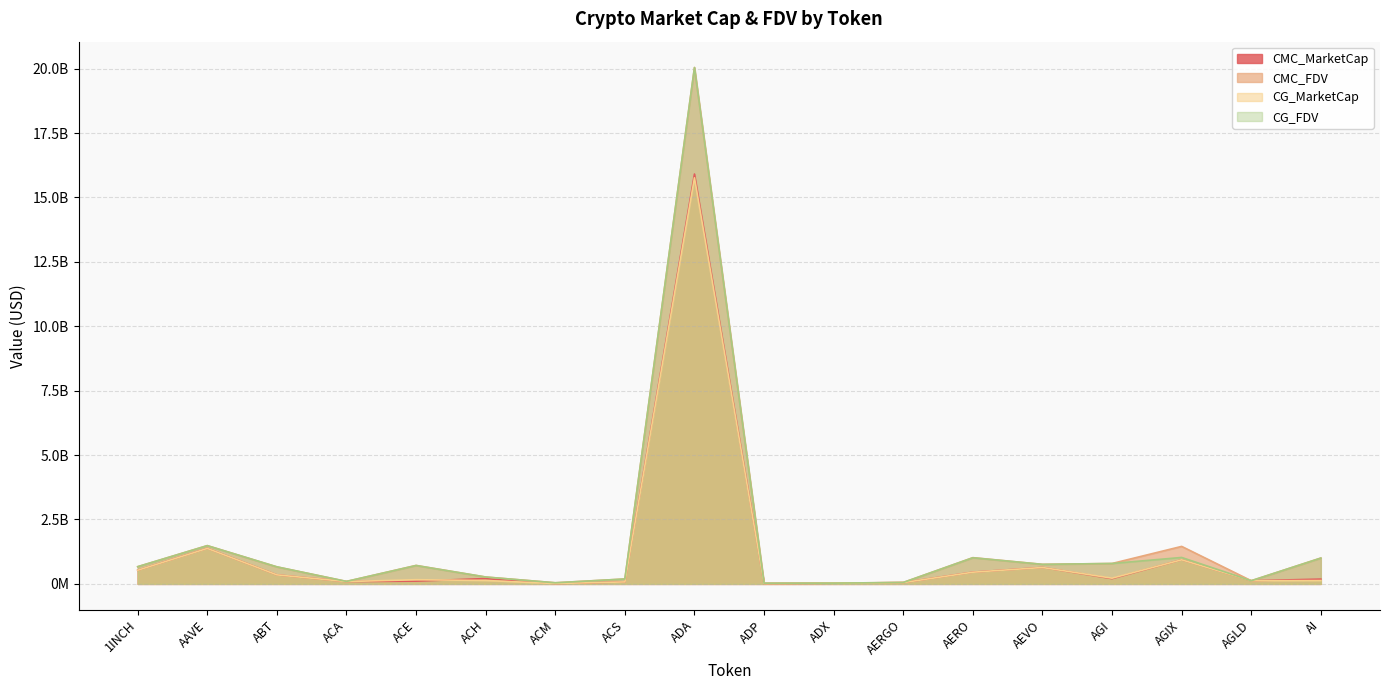

How many categories are shown in the chart?

18